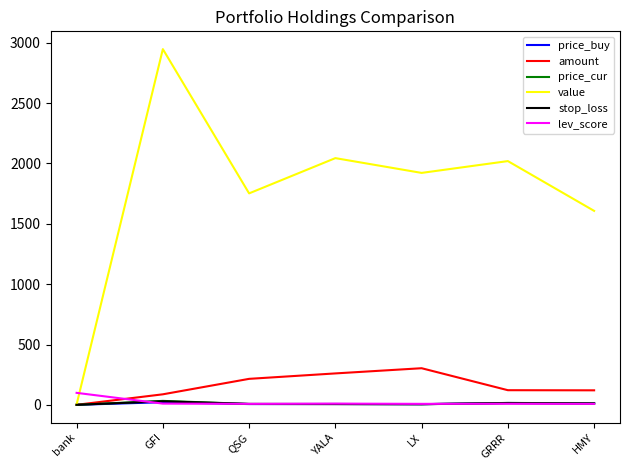

What is the difference between the highest and lowest values at LX?

1915.1